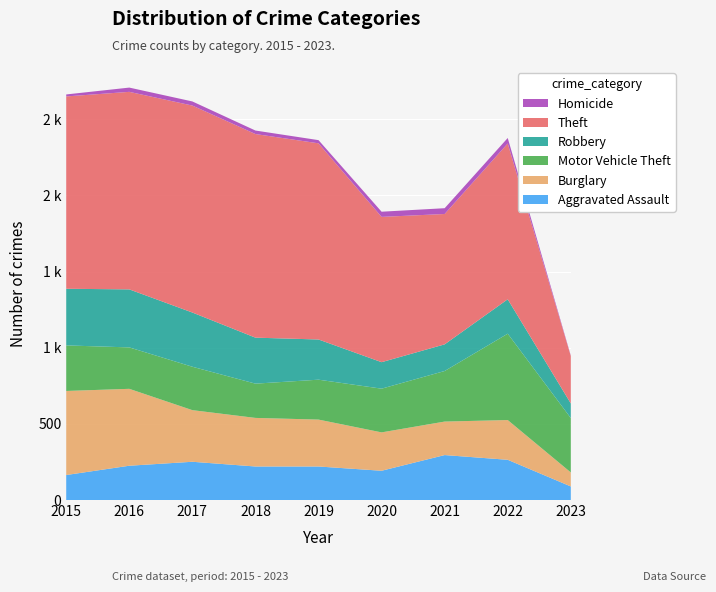

Reading left to right, what are all the values shown in this chart?

Aggravated Assault: 2015=164	2016=225	2017=251	2018=220	2019=220	2020=192	2021=295	2022=264	2023=89
Burglary: 2015=552	2016=505	2017=339	2018=319	2019=308	2020=252	2021=220	2022=261	2023=92
Motor Vehicle Theft: 2015=299	2016=272	2017=285	2018=225	2019=262	2020=287	2021=332	2022=567	2023=357
Robbery: 2015=372	2016=381	2017=356	2018=302	2019=264	2020=174	2021=175	2022=226	2023=96
Theft: 2015=1263	2016=1297	2017=1359	2018=1337	2019=1288	2020=954	2021=856	2022=1023	2023=311
Homicide: 2015=13	2016=28	2017=27	2018=23	2019=21	2020=34	2021=38	2022=36	2023=3